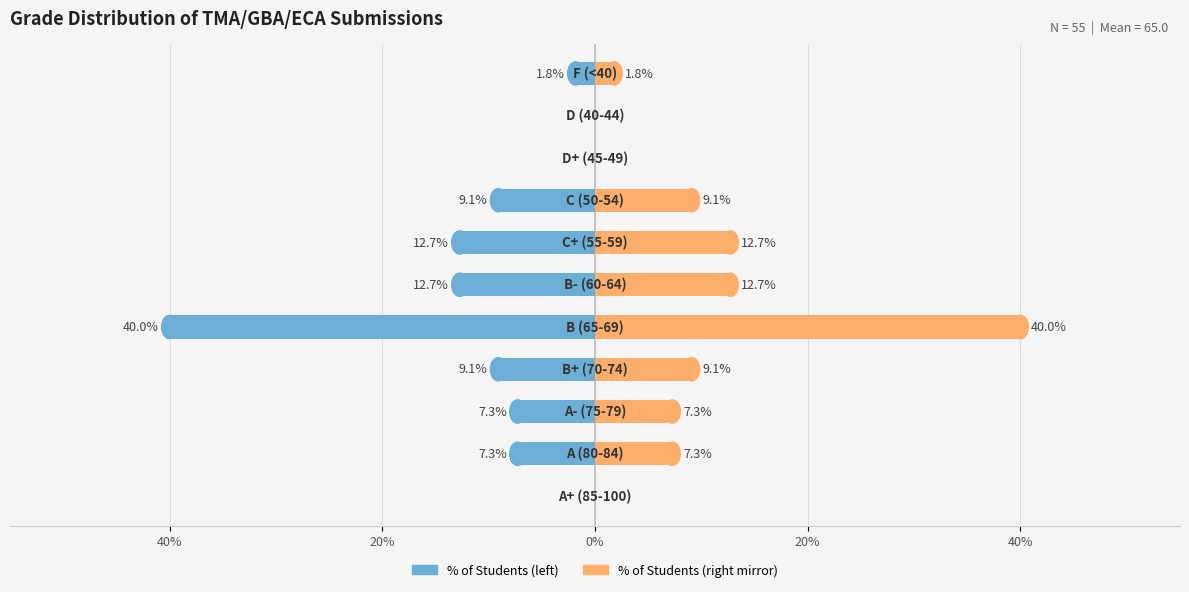

What is the minimum value for % of Students?

-40.0